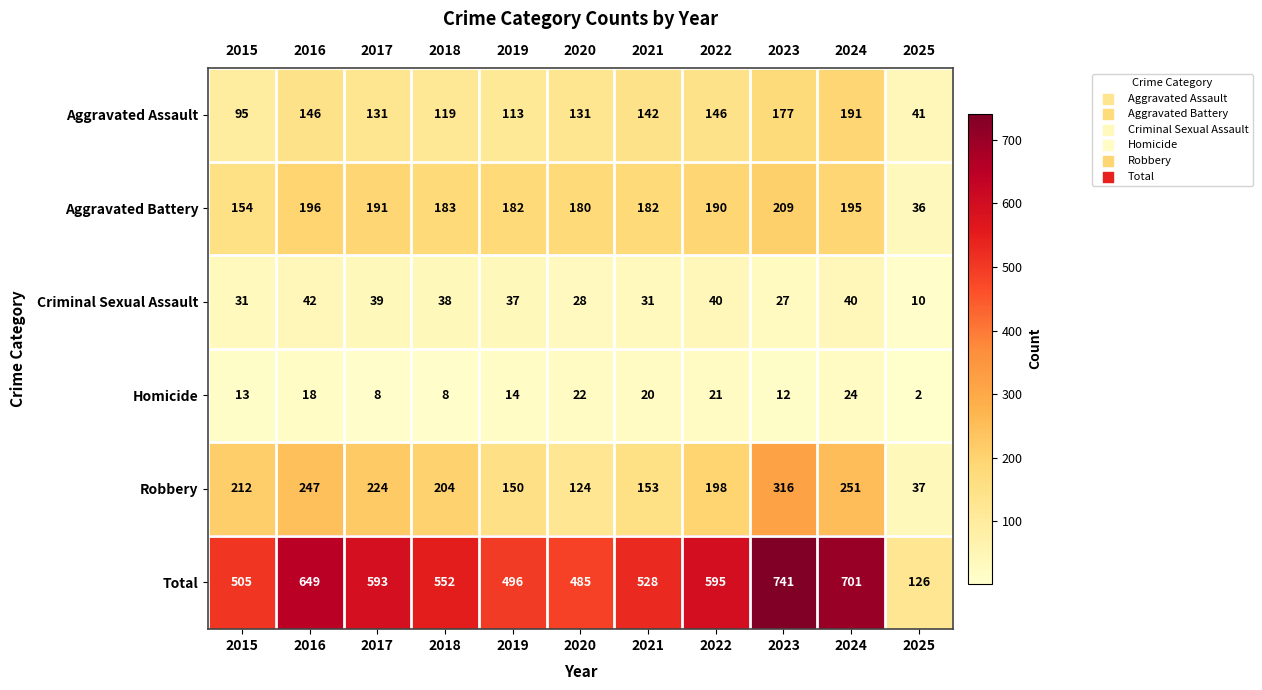

Which series has the widest spread of values?

Total